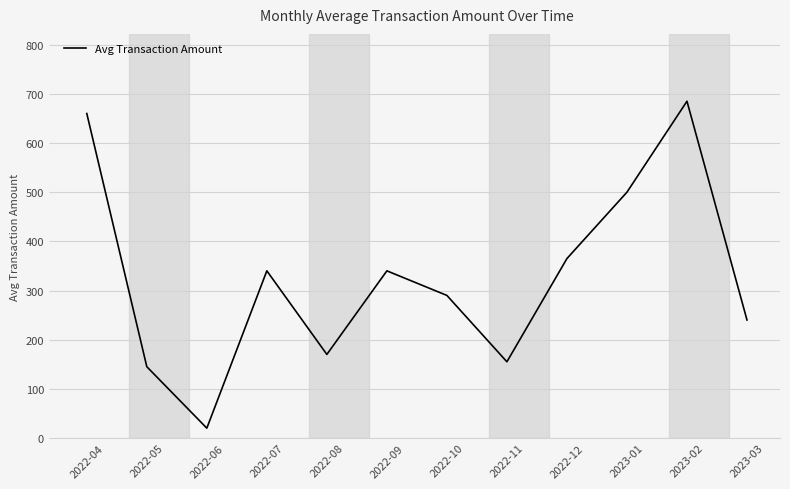

What position from the left is 2022-09?

6